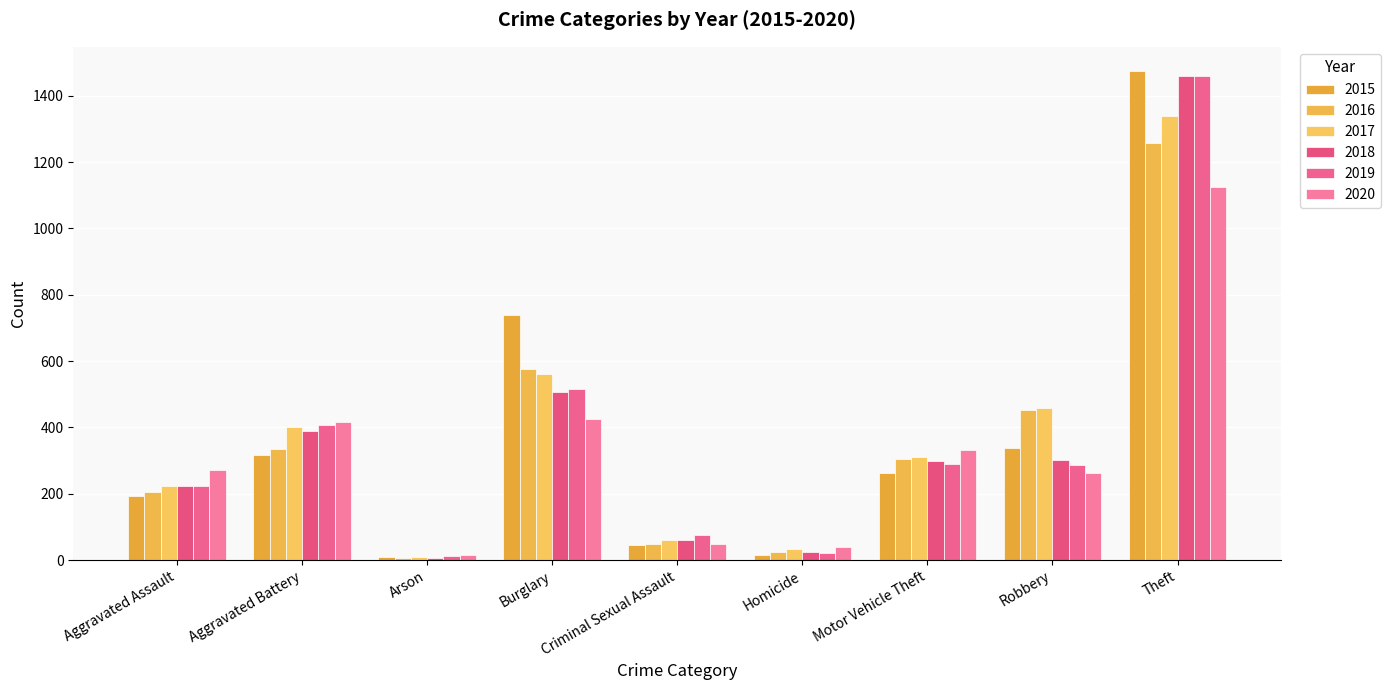

Which label corresponds to the smallest value in the chart?

Arson